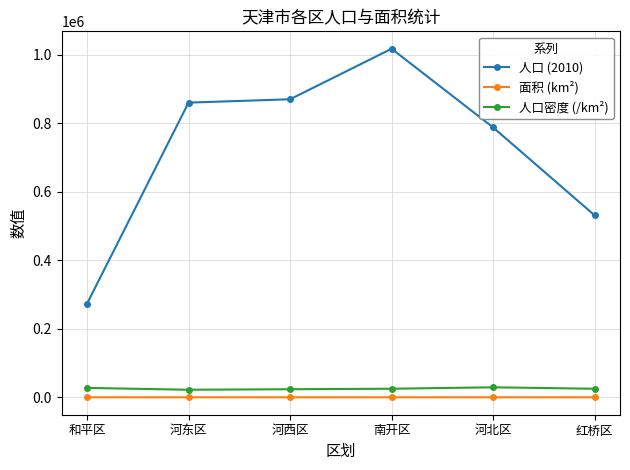

Which series has the widest spread of values?

人口 (2010)